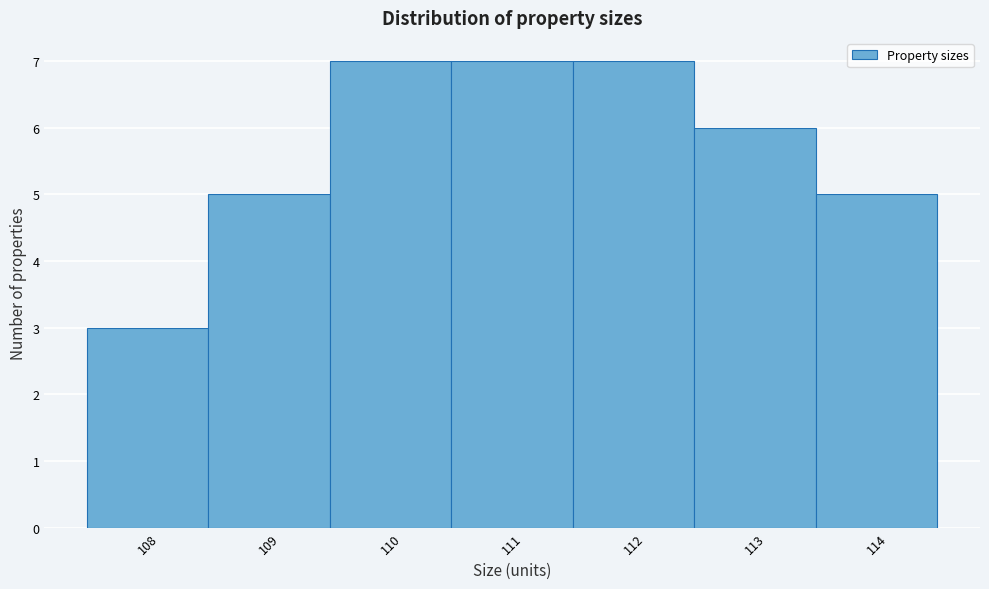

Reading left to right, list every bar in this chart as the range it spans on the x-axis followed by its height. The values are not printed on the chart, so give them approximately, as read against the axis.

107.5 to 108.5: 3
108.5 to 109.5: 5
109.5 to 110.5: 7
110.5 to 111.5: 7
111.5 to 112.5: 7
112.5 to 113.5: 6
113.5 to 114.5: 5